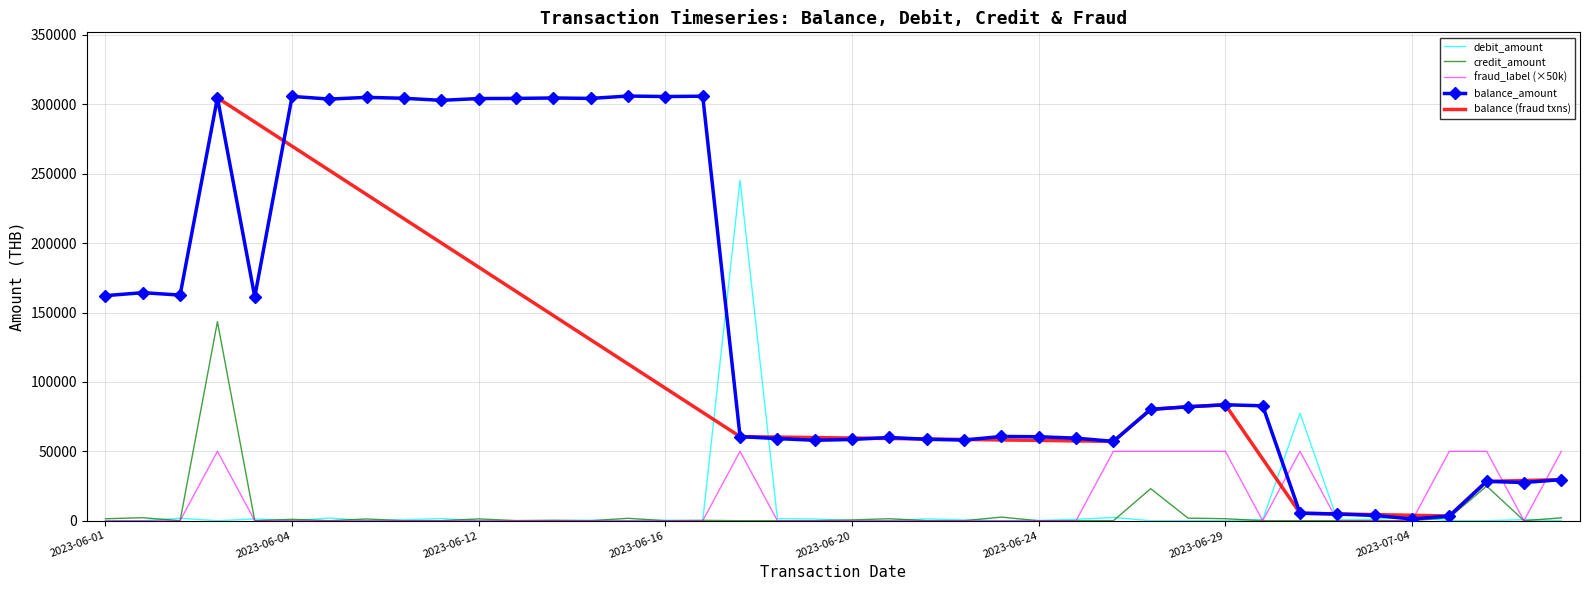

Which series ends up on top after the final intersection of balance_amount and debit_amount?

balance_amount